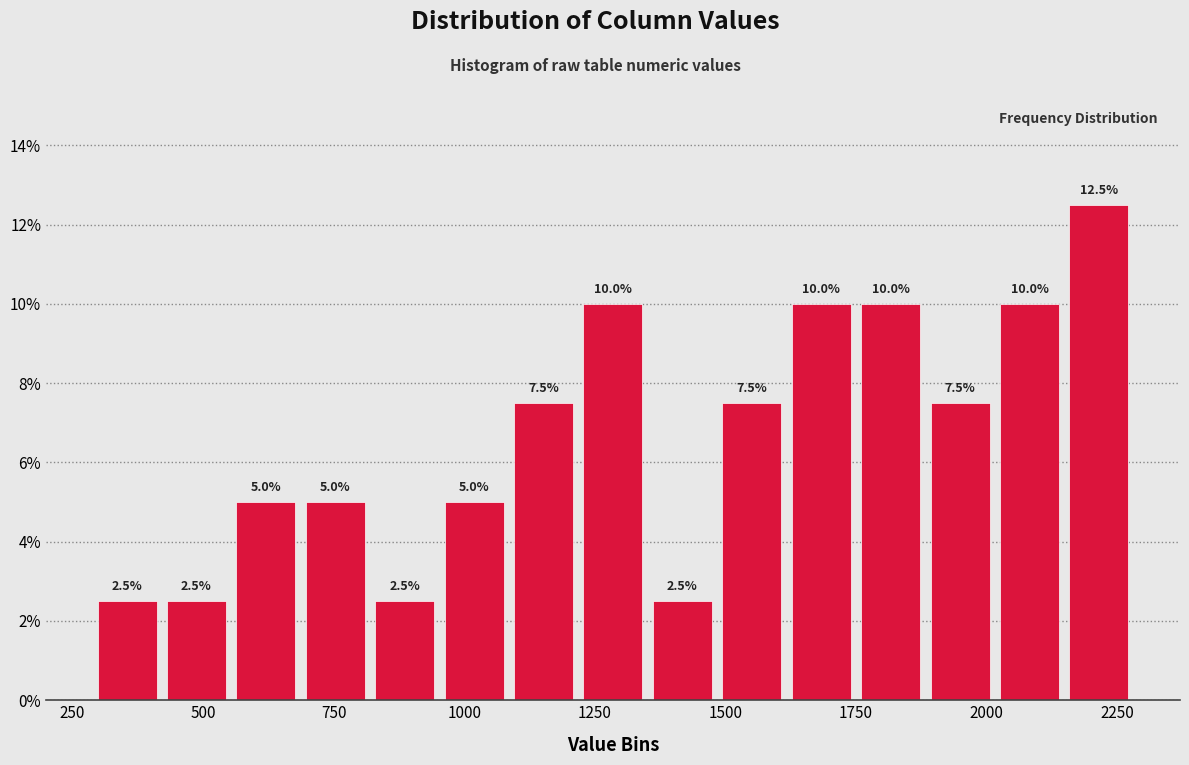

Around what value on the x-axis is the tallest bar? Give the approximate position of its centre, as read against the axis.

2200